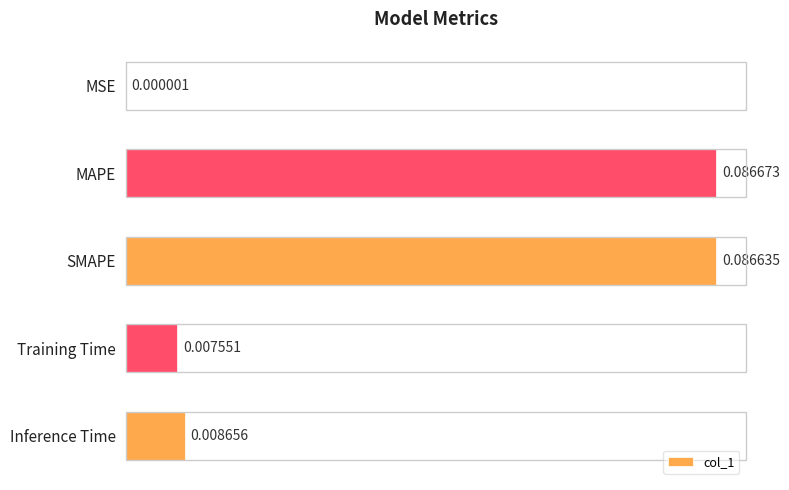

Which label corresponds to the largest value in the chart?

MAPE